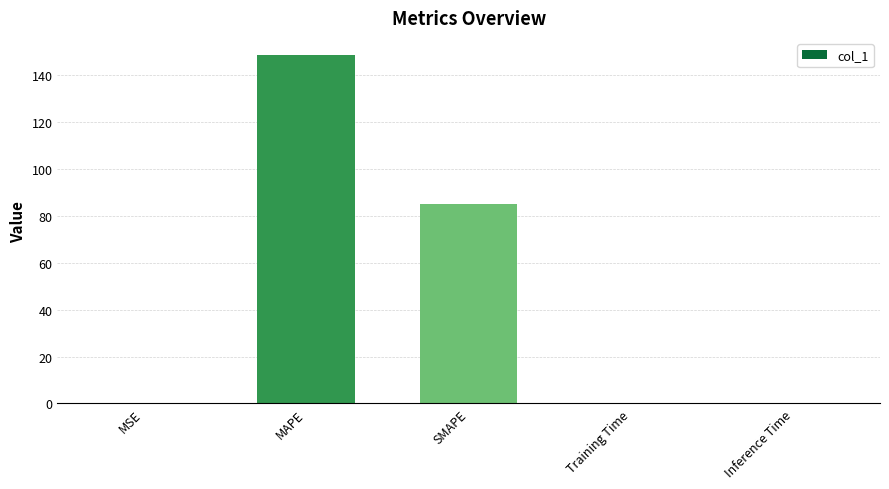

Where is the data nearest to the value 74?

SMAPE